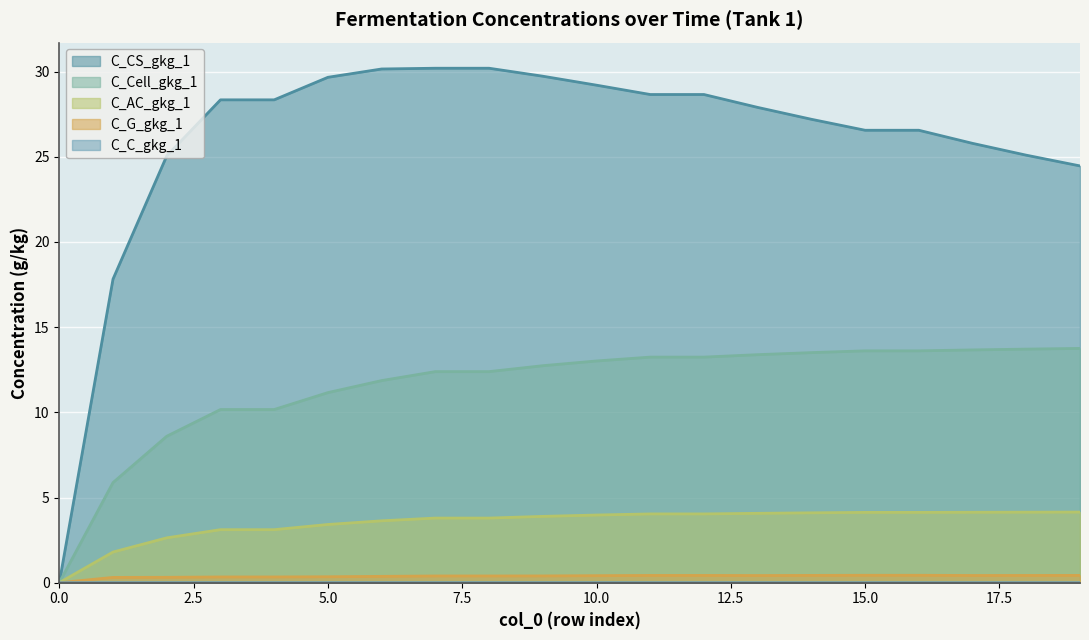

What is the value of the C_AC_gkg_1 point at the 11th from the left?

4.0